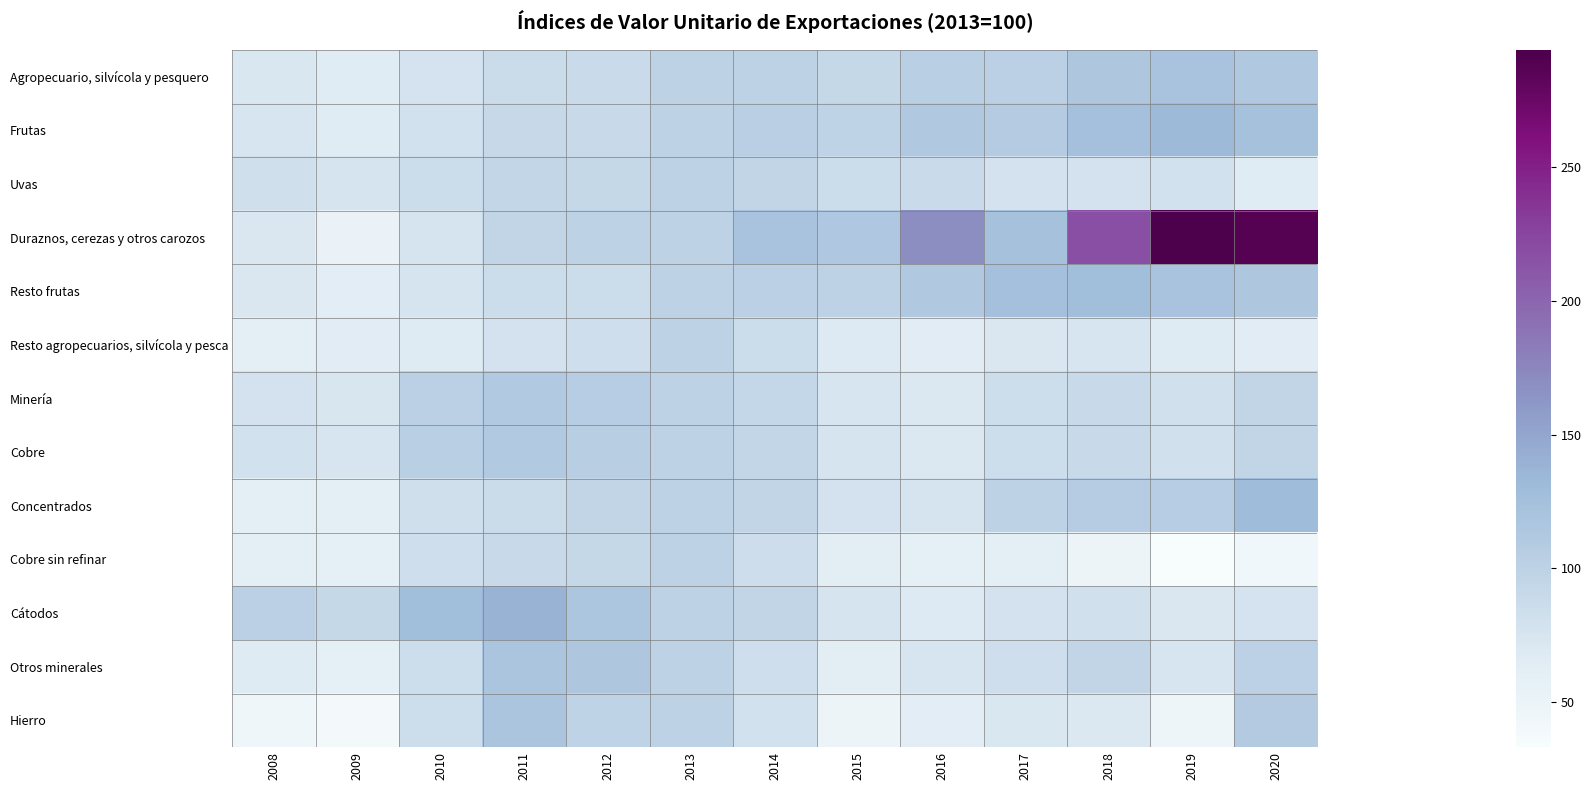

Reading left to right, what are all the values shown in this chart?

Agropecuario, silvícola y pesquero: 2008=72.0	2009=64.9	2010=77.4	2011=88.0	2012=88.9	2013=100.0	2014=99.5	2015=92.0	2016=104.2	2017=101.7	2018=114.9	2019=120.2	2020=112.7
Frutas: 2008=74.7	2009=65.1	2010=79.7	2011=90.2	2012=90.0	2013=100.0	2014=102.5	2015=97.3	2016=113.1	2017=108.5	2018=123.9	2019=131.7	2020=123.3
Uvas: 2008=82.3	2009=76.3	2010=86.4	2011=93.2	2012=91.2	2013=100.0	2014=95.9	2015=86.1	2016=89.0	2017=78.5	2018=78.3	2019=79.6	2020=65.5
Duraznos, cerezas y otros carozos: 2008=70.9	2009=51.6	2010=76.1	2011=96.1	2012=98.6	2013=100.0	2014=120.2	2015=113.6	2016=169.6	2017=123.2	2018=217.2	2019=293.9	2020=288.4
Resto frutas: 2008=70.8	2009=61.6	2010=76.4	2011=86.5	2012=86.8	2013=100.0	2014=101.8	2015=100.0	2016=113.0	2017=124.0	2018=127.7	2019=120.6	2020=115.0
Resto agropecuarios, silvícola y pesca: 2008=59.7	2009=64.1	2010=66.8	2011=78.1	2012=83.7	2013=100.0	2014=86.2	2015=67.9	2016=63.7	2017=70.9	2018=73.8	2019=67.6	2020=64.6
Minería: 2008=78.5	2009=72.9	2010=101.9	2011=112.3	2012=105.9	2013=100.0	2014=92.5	2015=74.0	2016=70.2	2017=85.0	2018=89.5	2019=80.9	2020=95.6
Cobre: 2008=79.5	2009=74.3	2010=103.5	2011=111.8	2012=105.0	2013=100.0	2014=93.4	2015=75.0	2016=69.9	2017=85.1	2018=89.1	2019=81.4	2020=95.1
Concentrados: 2008=59.1	2009=59.2	2010=82.6	2011=87.3	2012=95.6	2013=100.0	2014=94.8	2015=78.1	2016=75.1	2017=99.4	2018=108.4	2019=106.1	2020=129.3
Cobre sin refinar: 2008=59.8	2009=58.2	2010=83.1	2011=90.0	2012=91.6	2013=100.0	2014=84.4	2015=62.9	2016=57.6	2017=60.4	2018=48.5	2019=33.8	2020=42.4
Cátodos: 2008=102.2	2009=91.5	2010=126.9	2011=138.6	2012=116.6	2013=100.0	2014=94.3	2015=75.2	2016=68.2	2017=78.3	2018=81.6	2019=70.9	2020=77.4
Otros minerales: 2008=67.6	2009=58.1	2010=85.0	2011=117.6	2012=114.7	2013=100.0	2014=83.1	2015=63.2	2016=73.8	2017=83.5	2018=94.4	2019=74.7	2020=100.3
Hierro: 2008=43.2	2009=38.8	2010=86.0	2011=117.1	2012=97.3	2013=100.0	2014=79.8	2015=48.4	2016=61.7	2017=72.6	2018=70.2	2019=46.6	2020=110.0